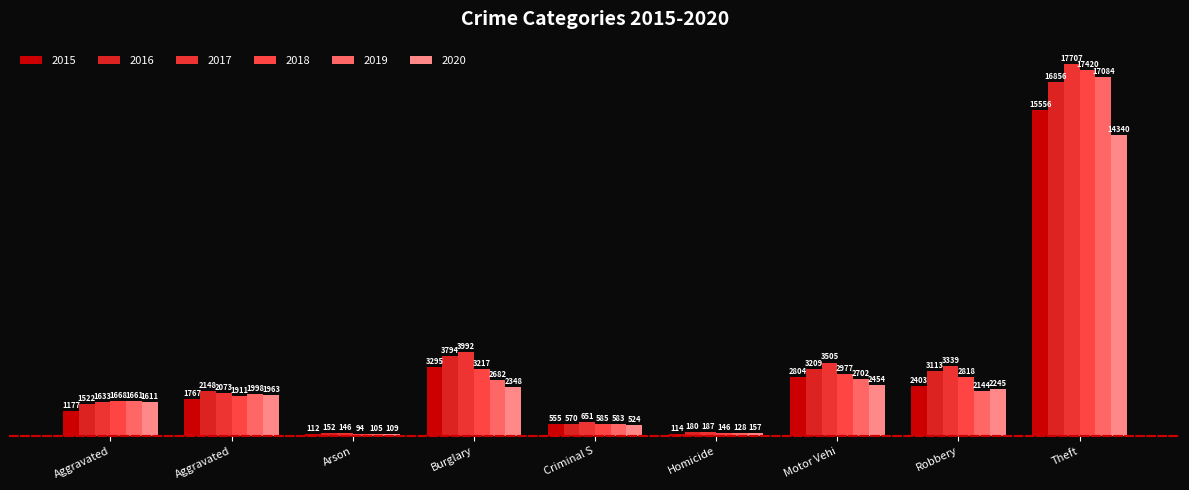

Reading right to left, list all the values displayed in this chart.

2015: 15556	2403	2804	114	555	3295	112	1767	1177
2016: 16856	3113	3209	180	570	3794	152	2148	1522
2017: 17707	3339	3505	187	651	3992	146	2073	1633
2018: 17420	2818	2977	146	585	3217	94	1911	1668
2019: 17084	2144	2702	128	583	2682	105	1998	1661
2020: 14340	2245	2454	157	524	2348	109	1963	1611